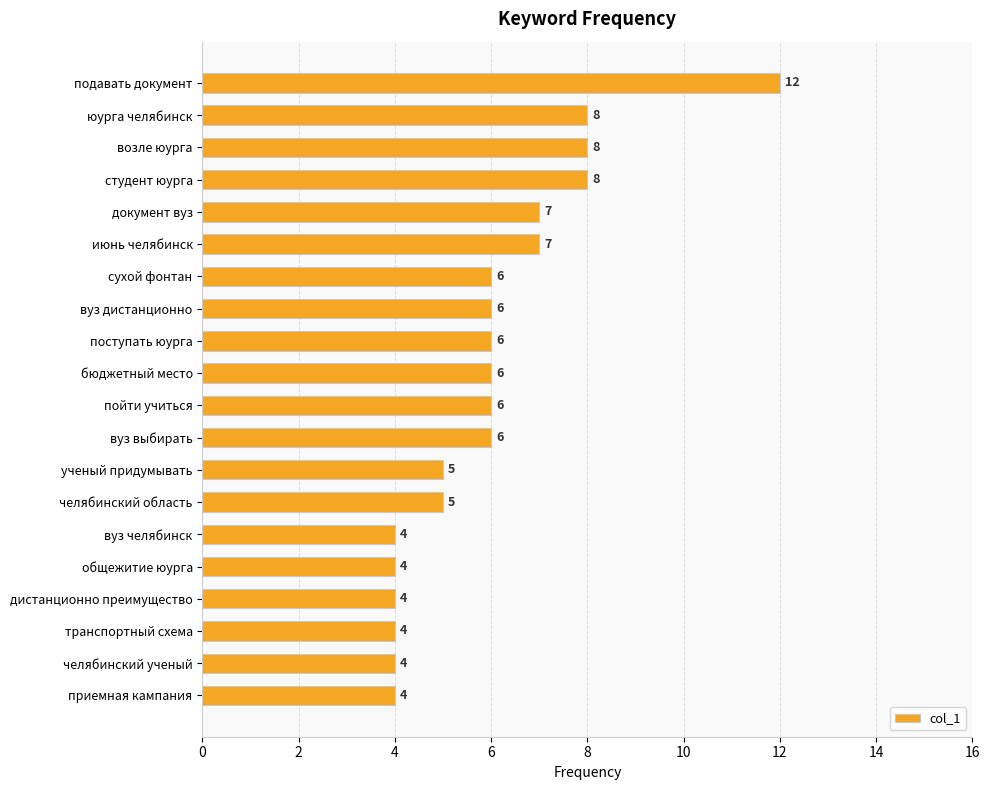

What is the value of the 16th bar from the top?

4